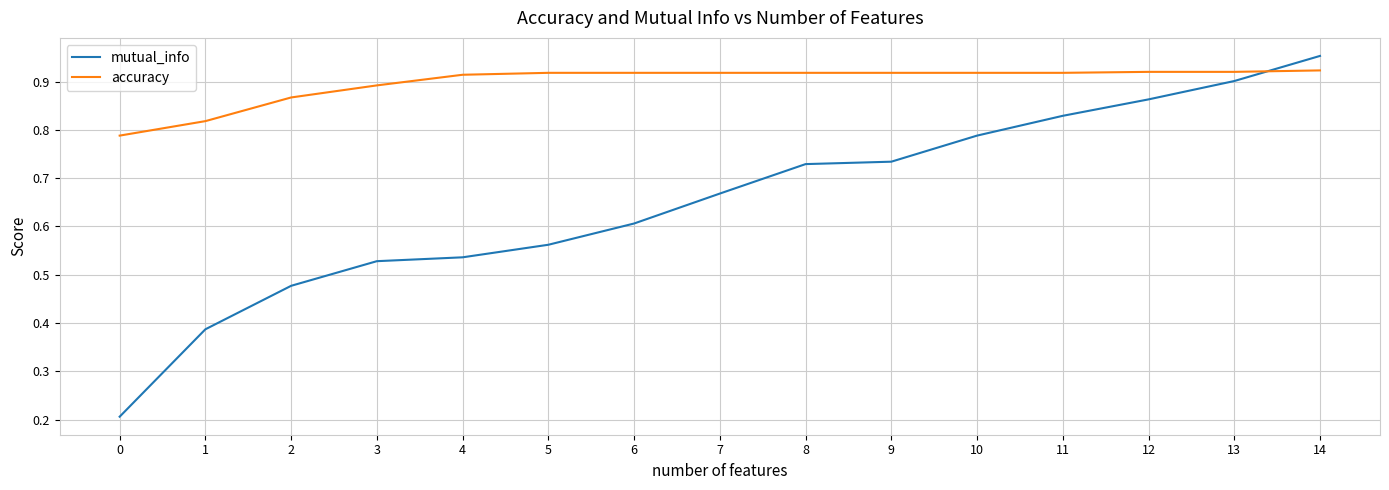

What is the lowest value of the mutual_info series?

0.2